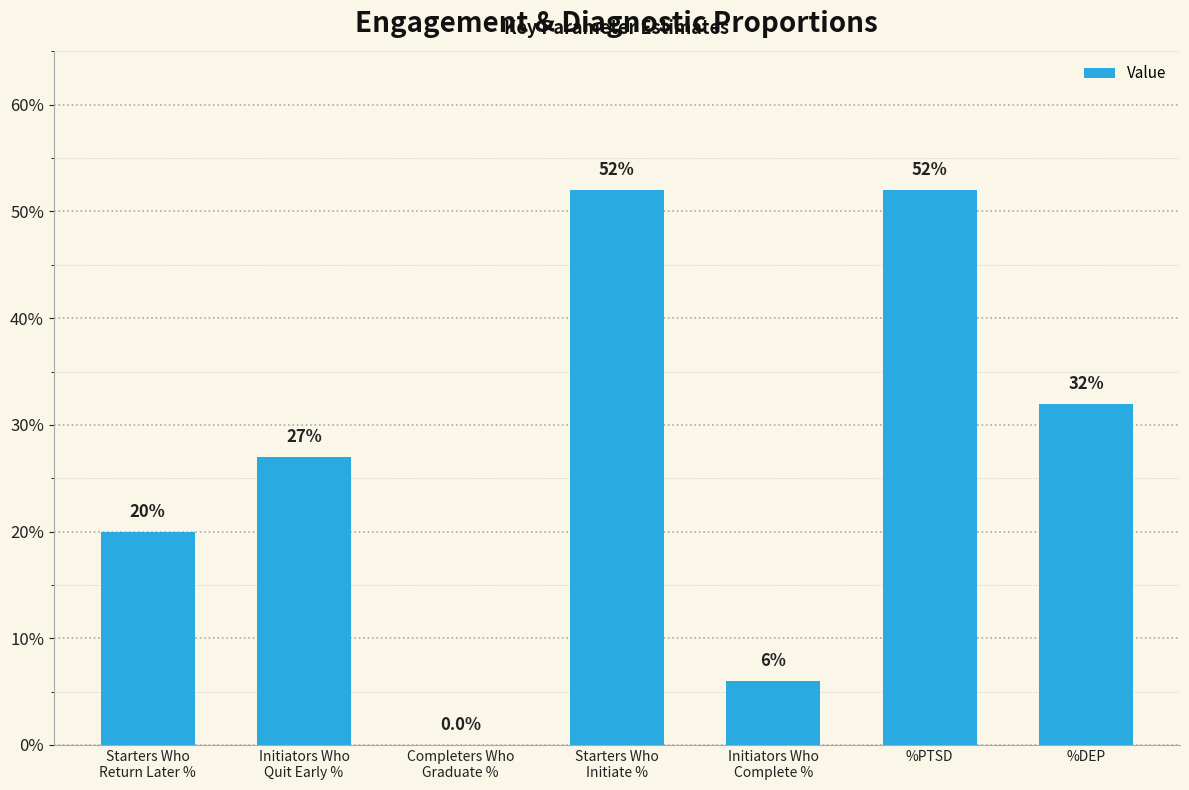

Reading left to right, list all the values displayed in this chart.

Starters Who
Return Later %=0.2	Initiators Who
Quit Early %=0.3	Completers Who
Graduate %=0.0	Starters Who
Initiate %=0.5	Initiators Who
Complete %=0.1	%PTSD=0.5	%DEP=0.3